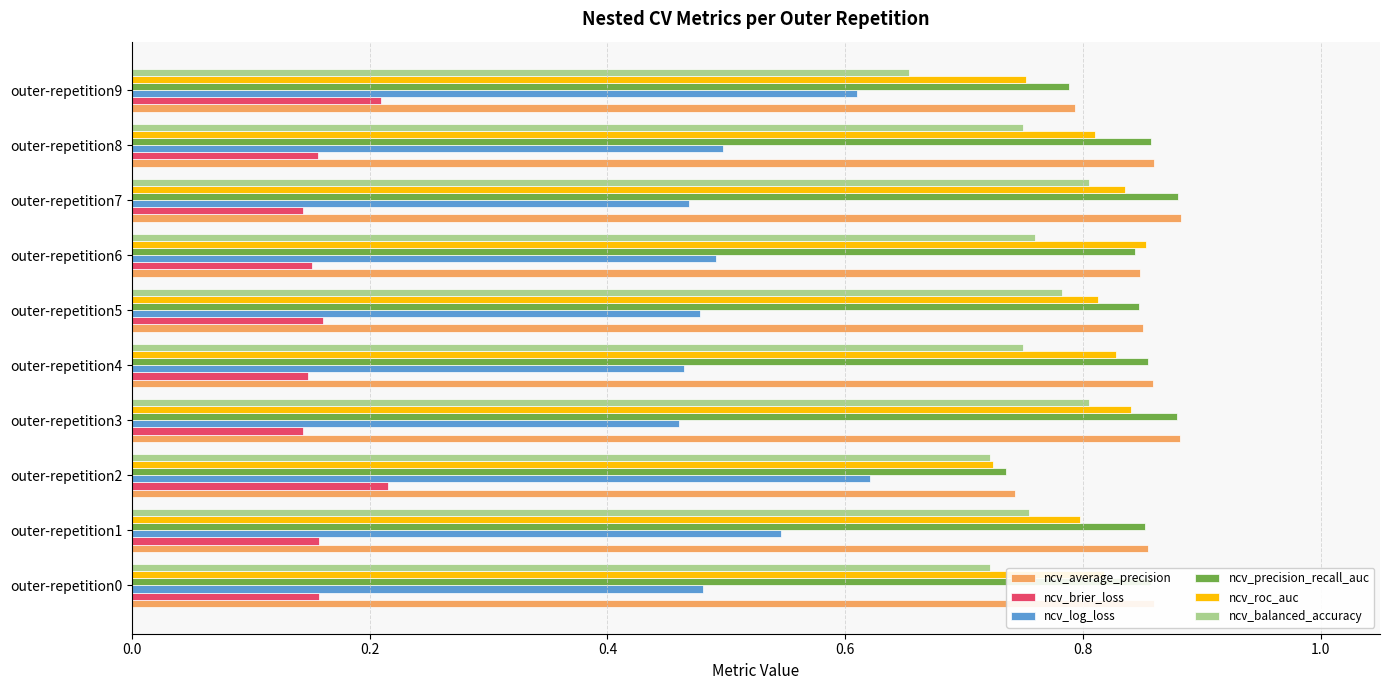

At how many categories does at least one series exceed 0?

10